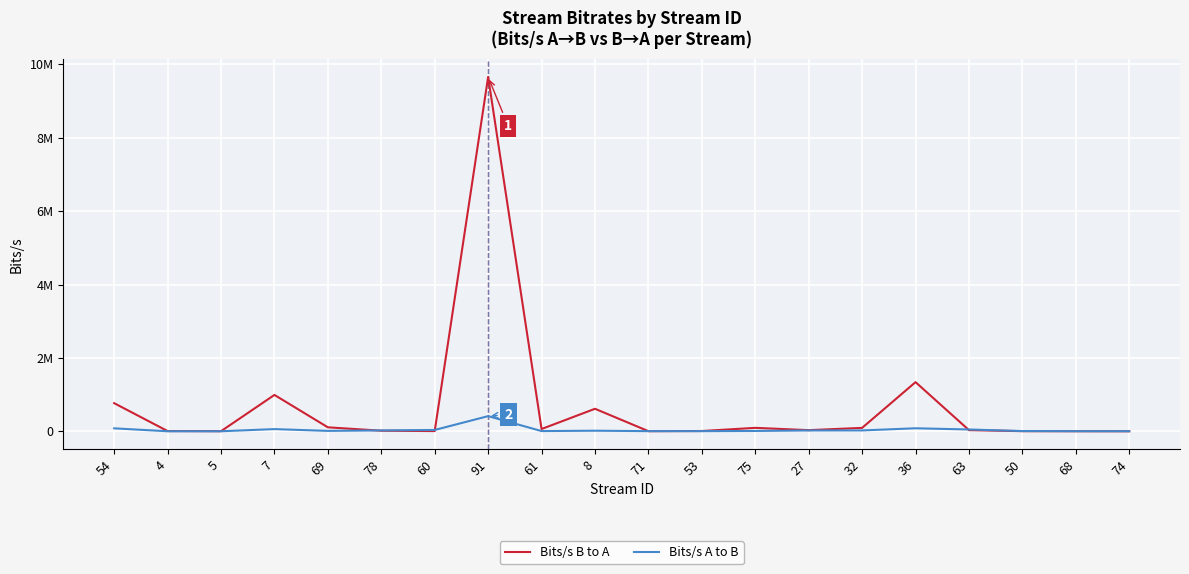

What are all the series names shown in the legend?

Bits/s B to A, Bits/s A to B